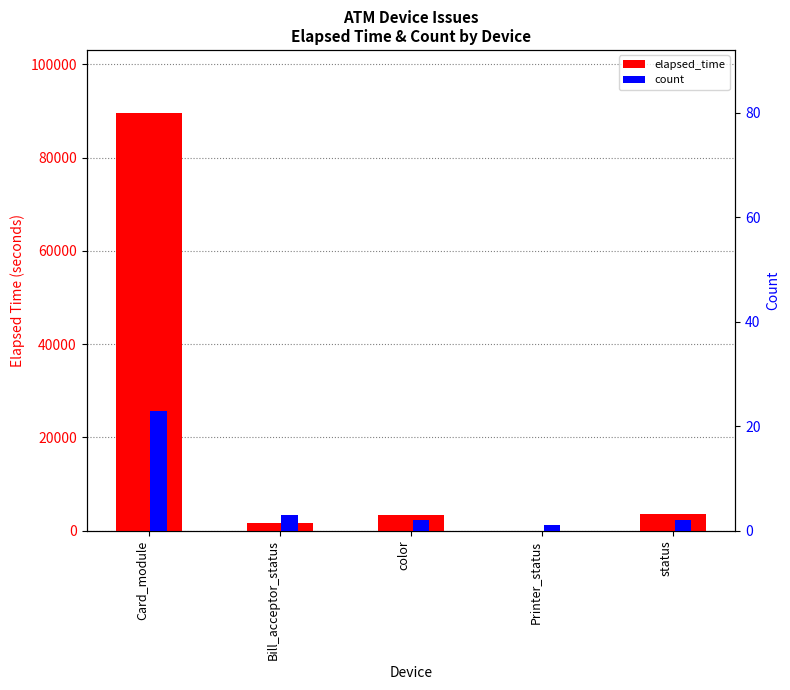

Rank the series by their maximum value, from highest to lowest.

elapsed_time, count